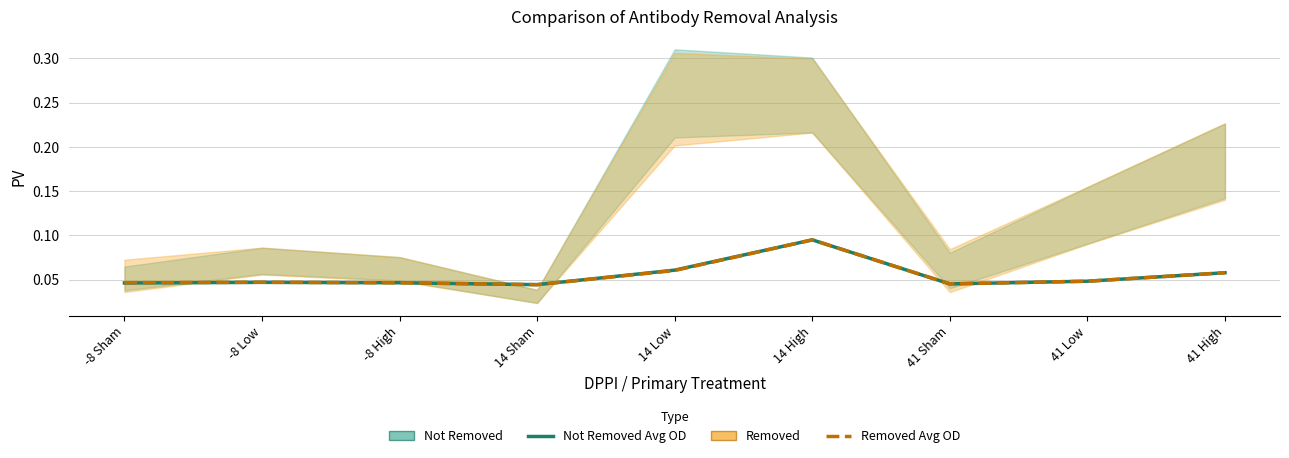

In Not Removed Avg OD, how many points are lower than both neighbors (excluding endpoints)?

2